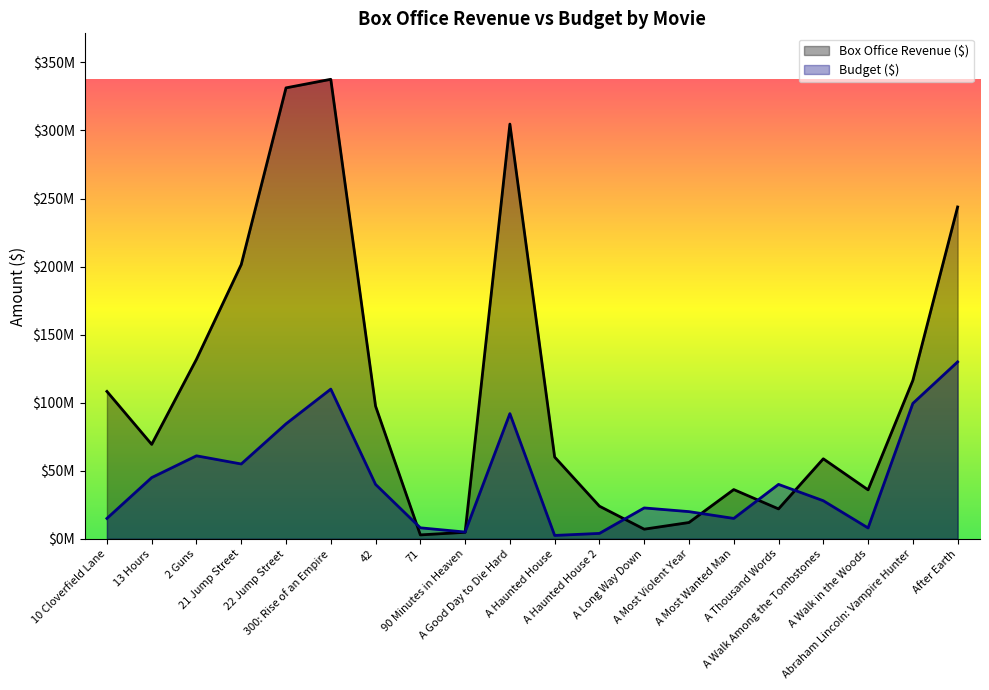

What is the value of the Box Office Revenue ($) point at the 5th from the left?

331300000